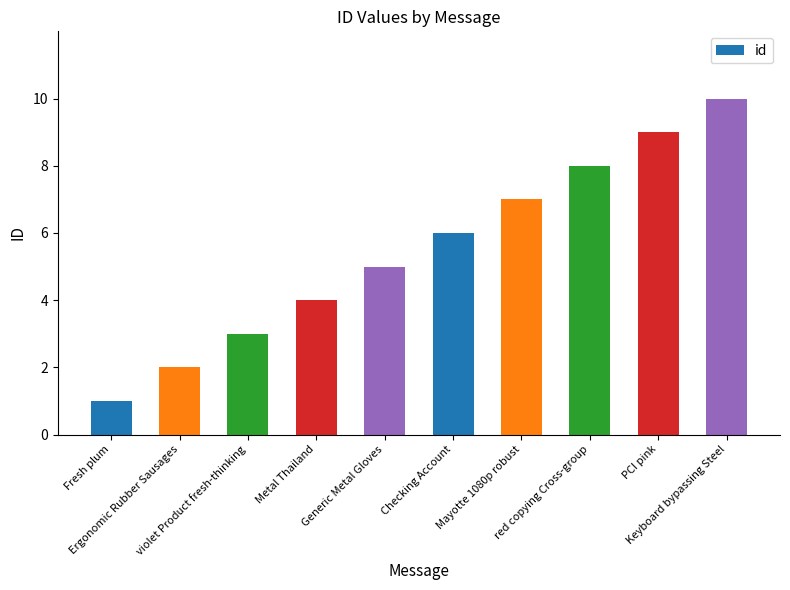

What is the minimum value shown in the chart?

1